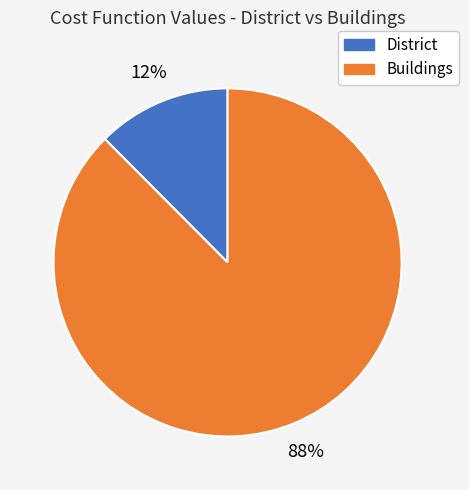

How many slices are in this pie chart?

2